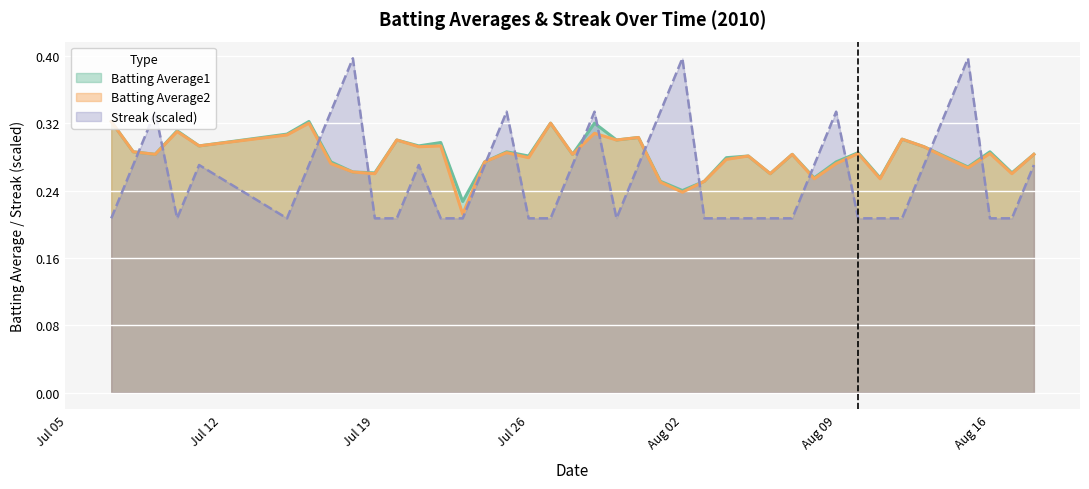

How many interior local valleys does the Batting Average2 series have?

14